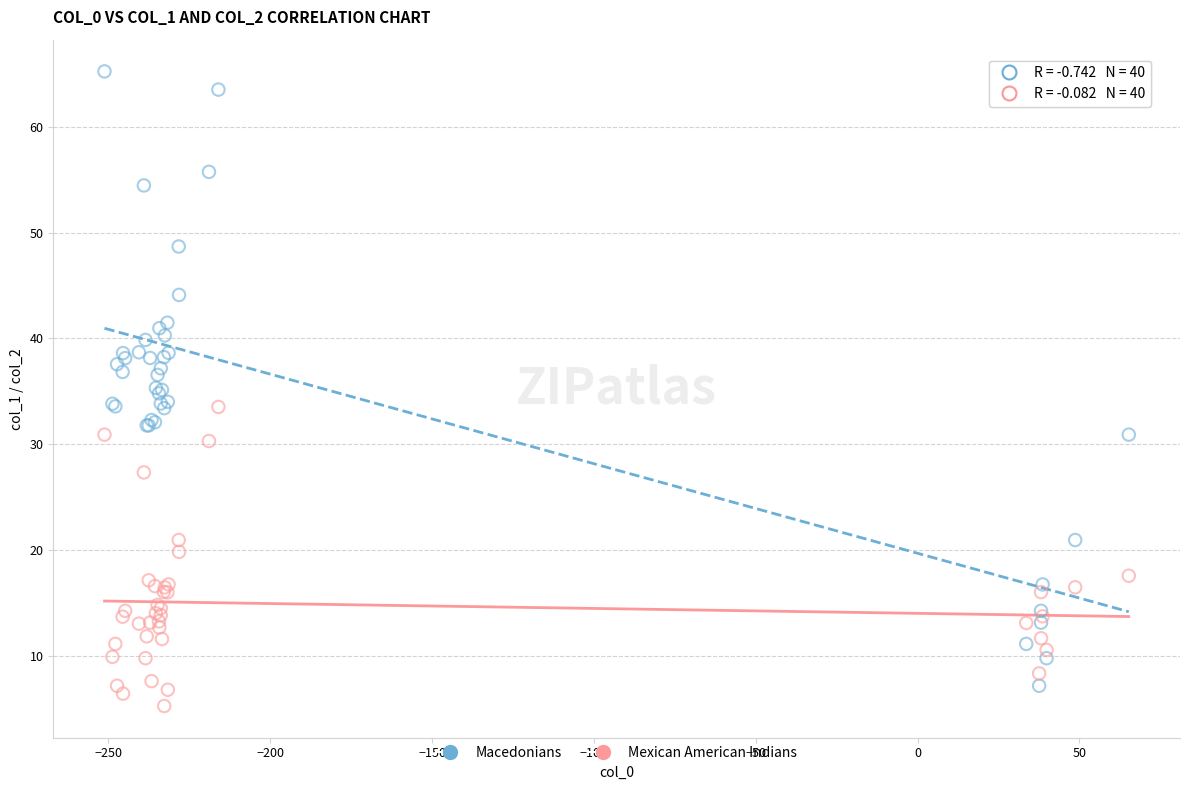

Which series has the largest Y range (max minus min)?

Macedonians